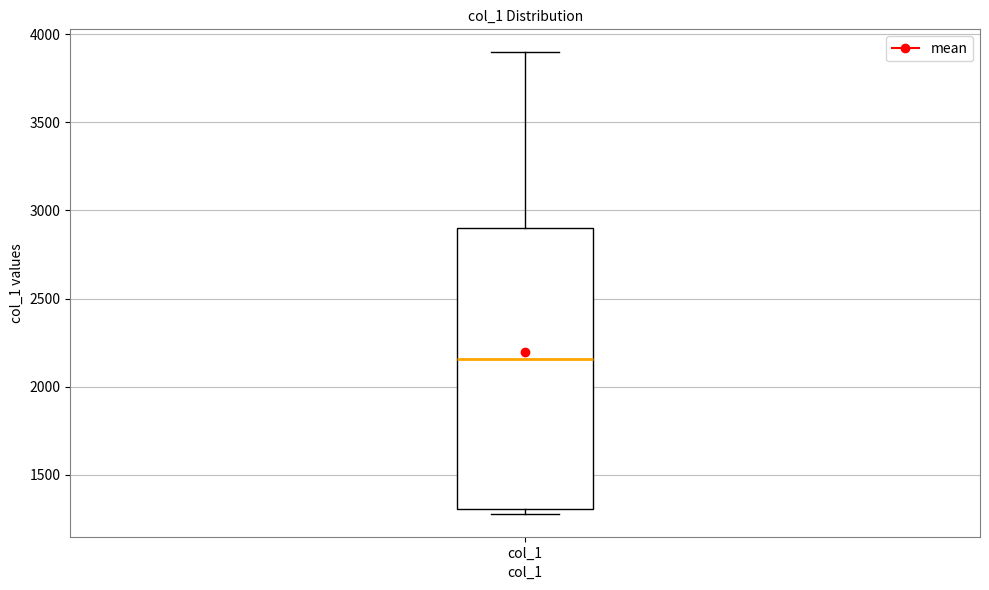

Transcribe this box plot: give where the median line is, the range the box spans, and where the two whiskers end, as read against the y-axis. The values are not printed on the chart, so give them approximately, as read against the axis.

median 2150, box 1300 to 2900, whiskers 1300 (just below the box's lower edge) to 3900